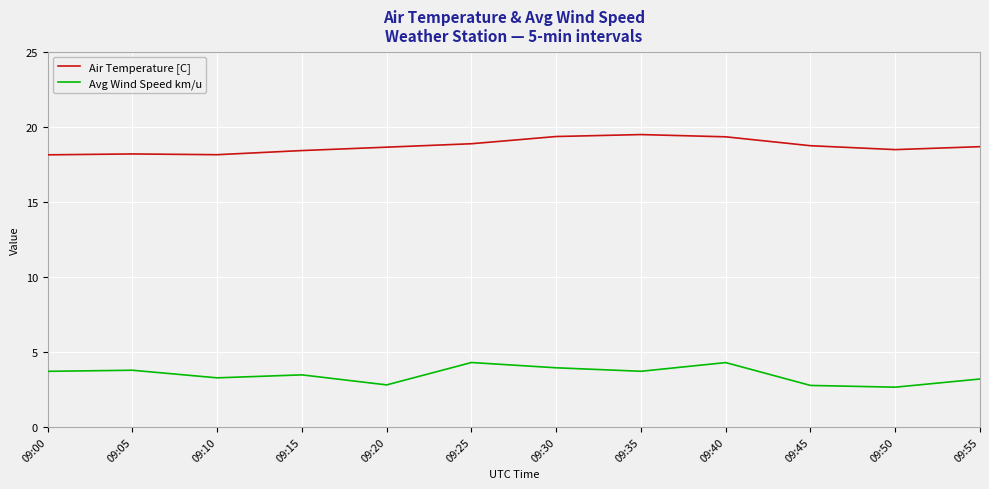

The value of Avg Wind Speed km/u at 09:00 is 1.8. True or false?

False